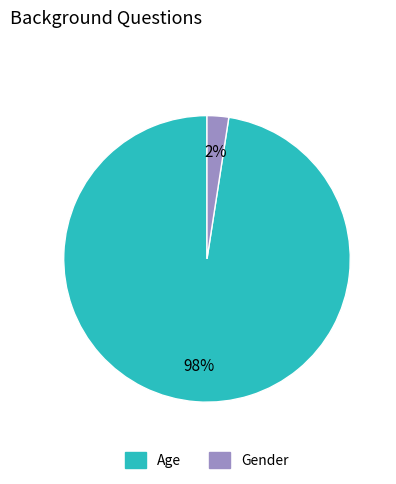

To the nearest percent, what is the combined percentage of Gender and Age?

100%